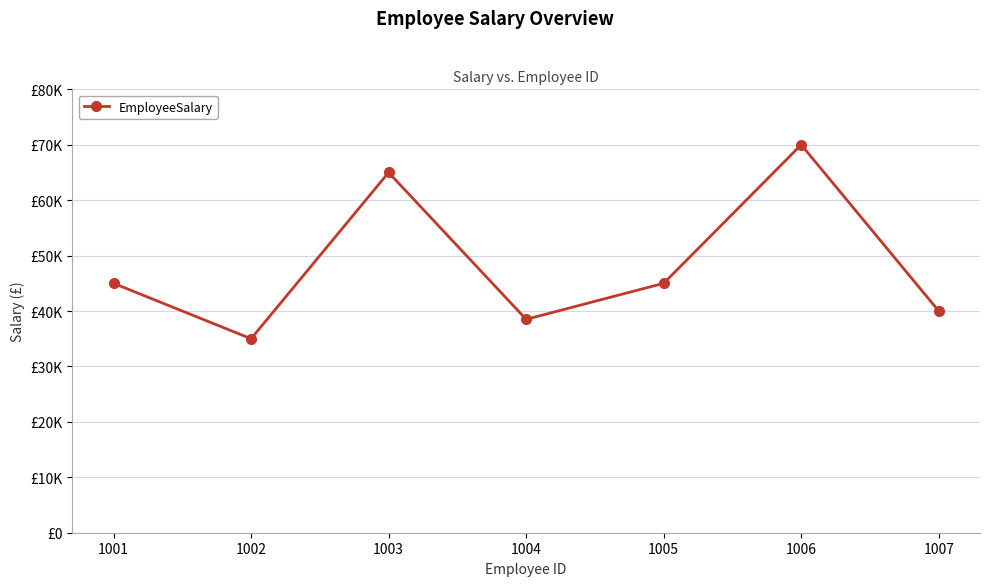

Does the chart have visible grid lines?

Yes